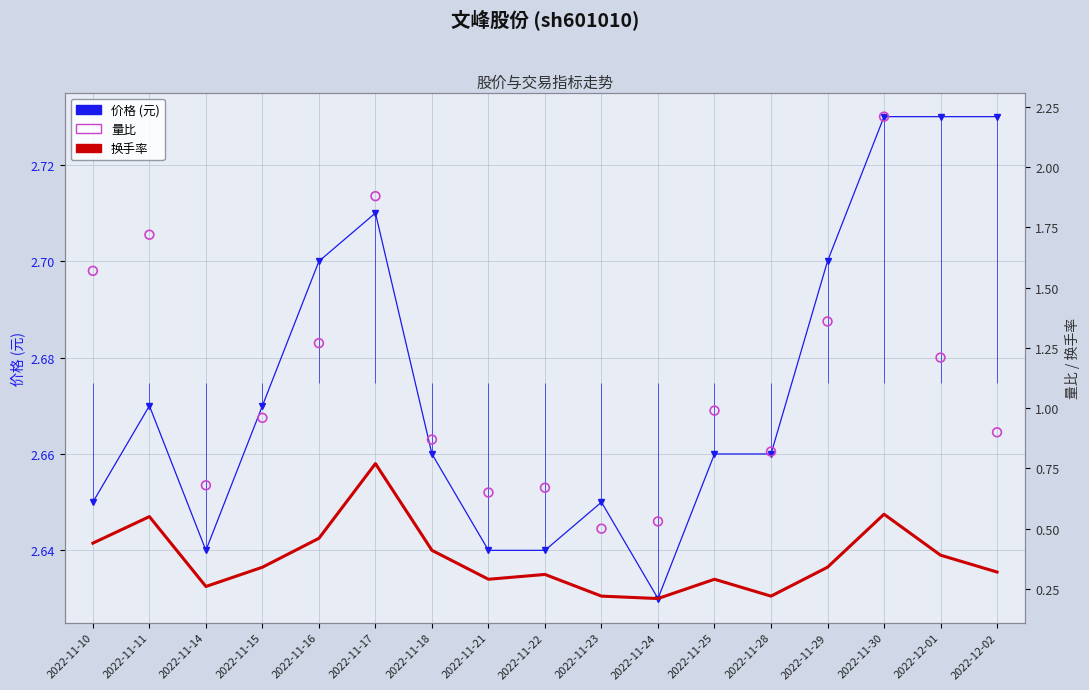

What is the total value across all series at 2022-12-02?

4.0